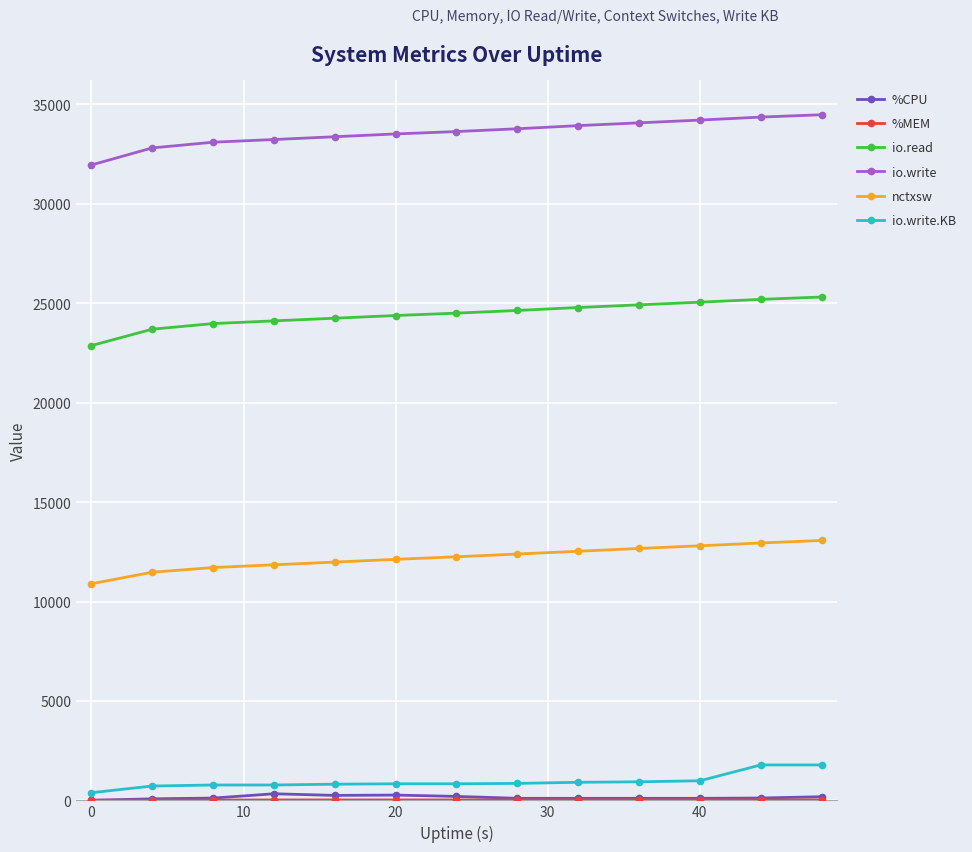

What is the highest value of the io.write series?

34478.0